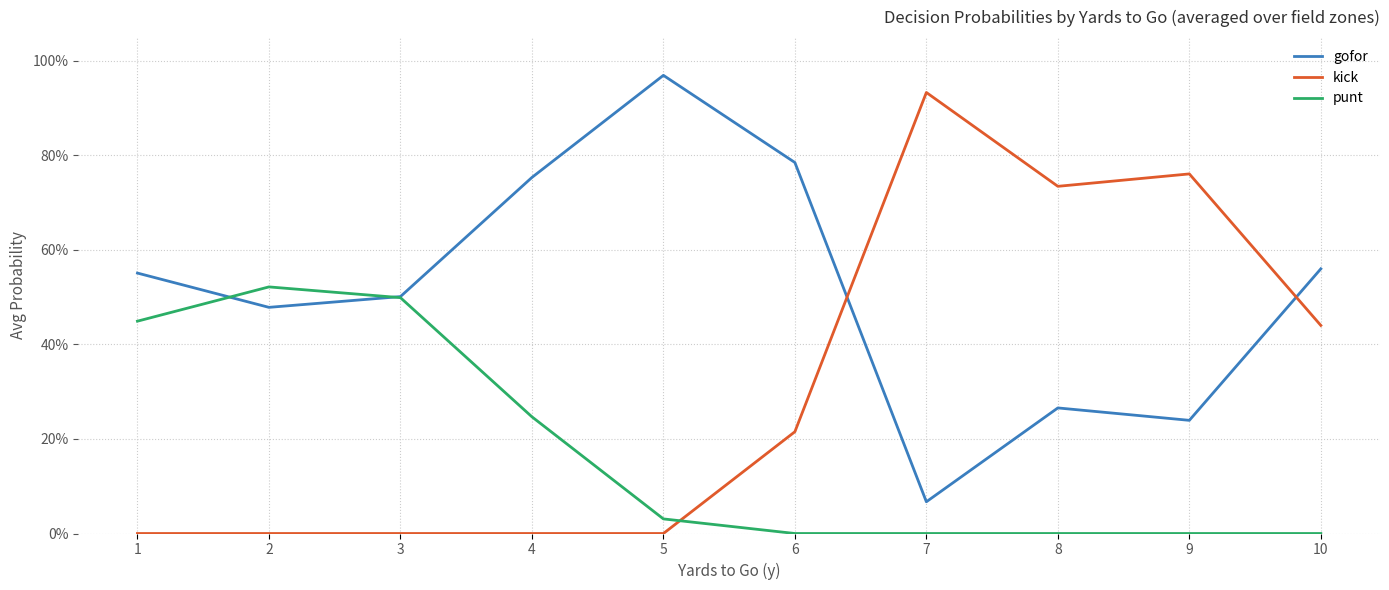

Rank the series at 7 from lowest to highest value.

punt, gofor, kick